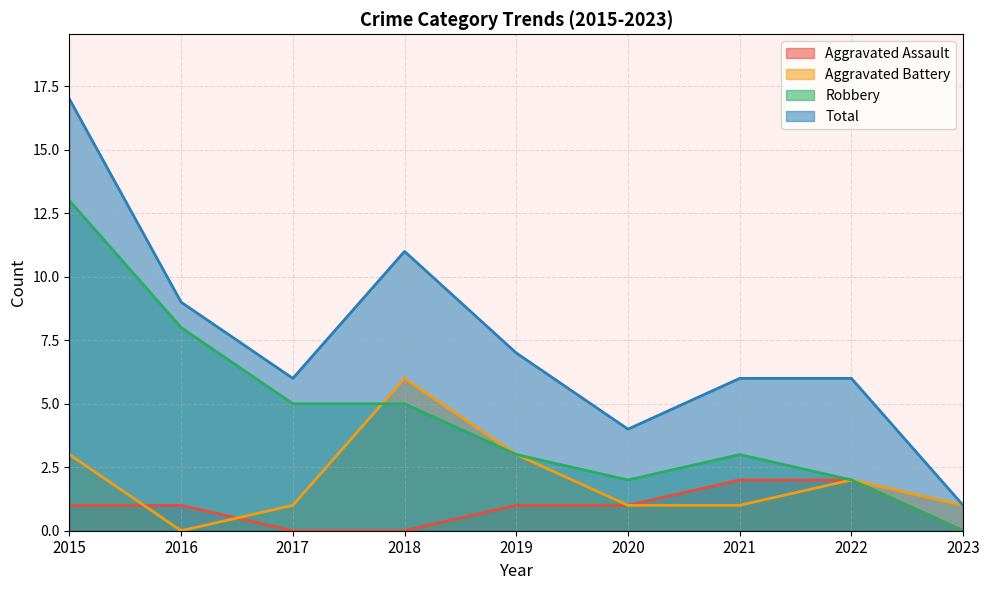

What is the sum of all Total values?

67